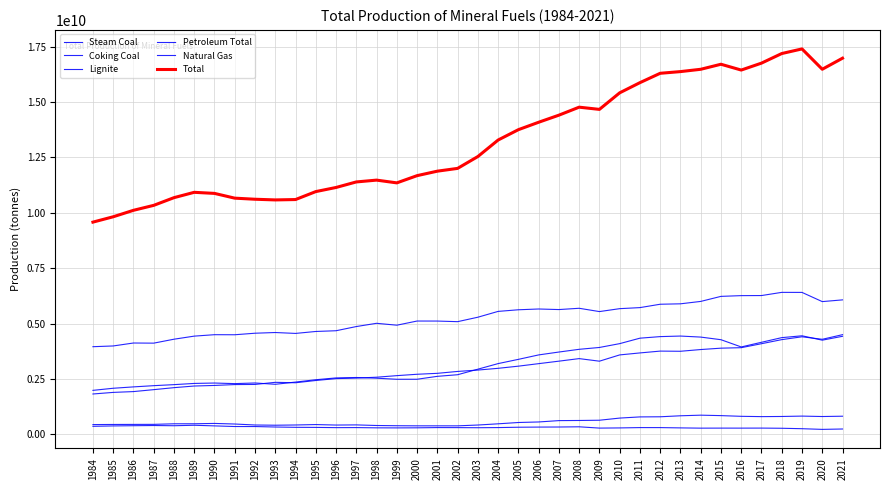

Which series has the largest range (max minus min)?

Total